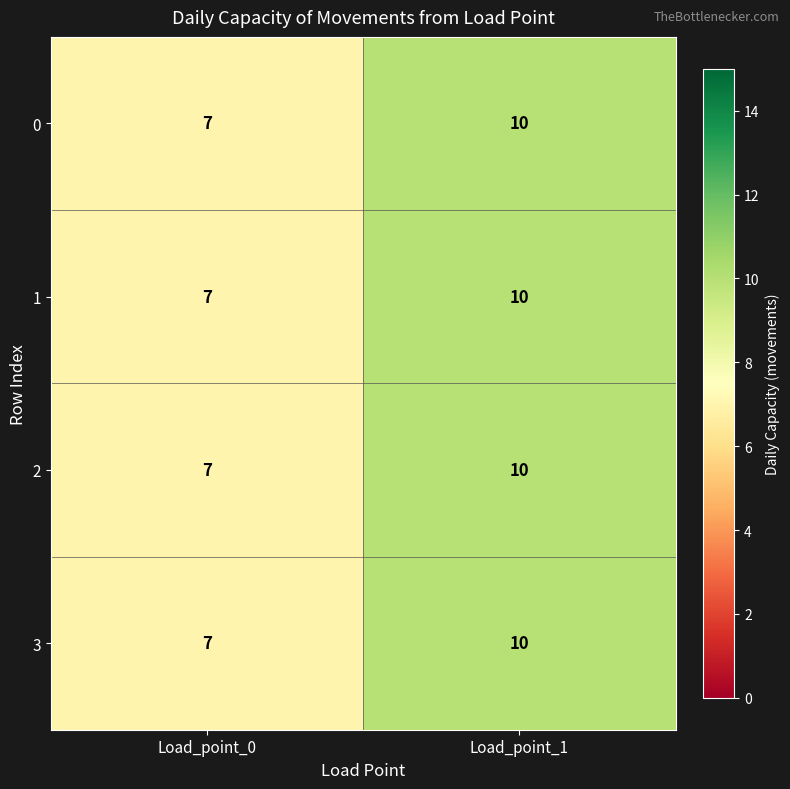

What is the total value across all series at Load_point_1?

40